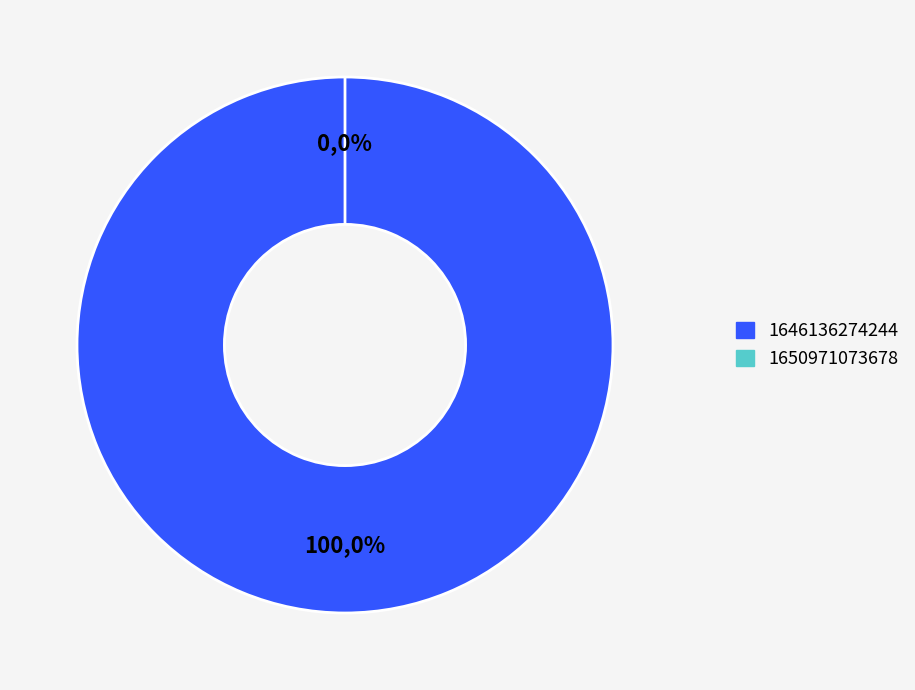

What percentage is the 1646136274244 slice, to the nearest percent?

100%